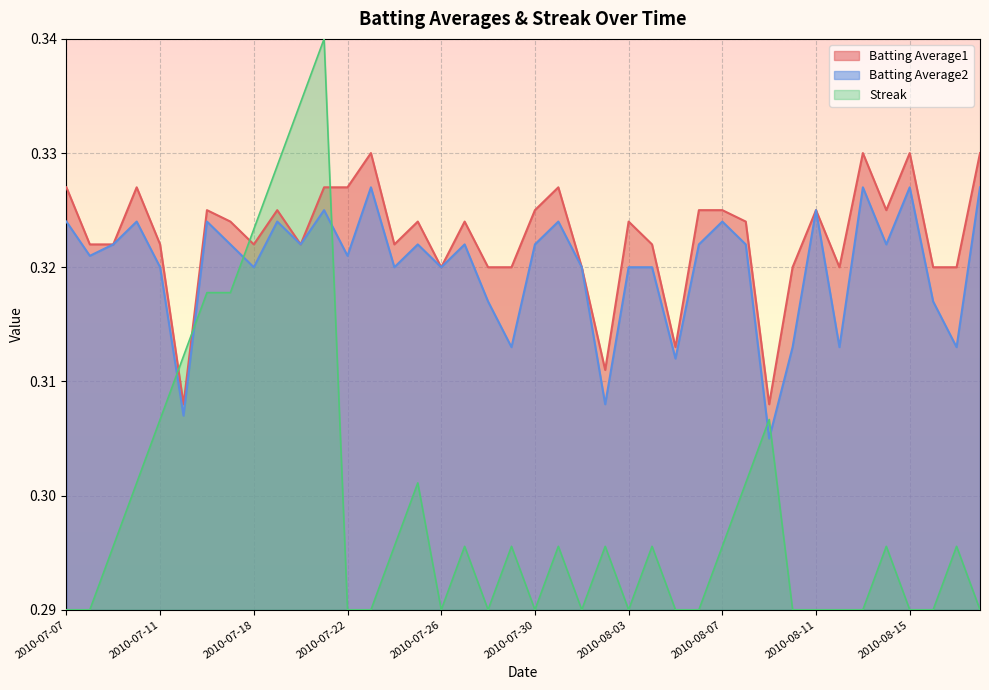

What is the highest value of the Streak series?

0.3